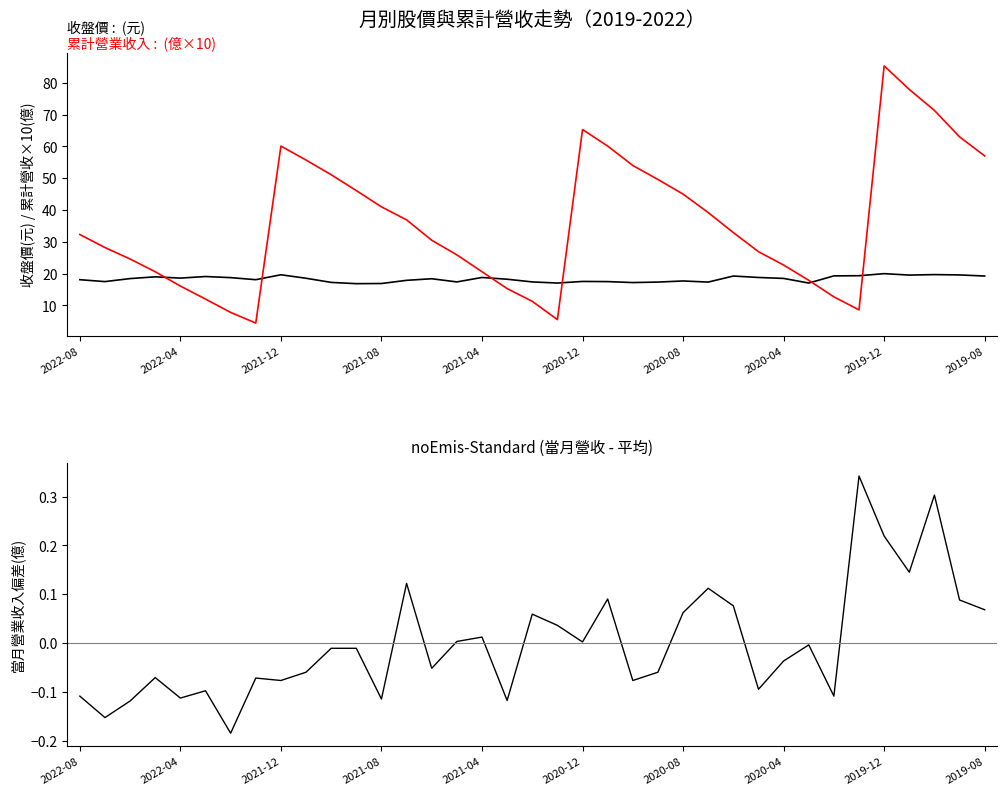

True or false: 當月營收偏差(億) and 收盤價 cross at least once.

False